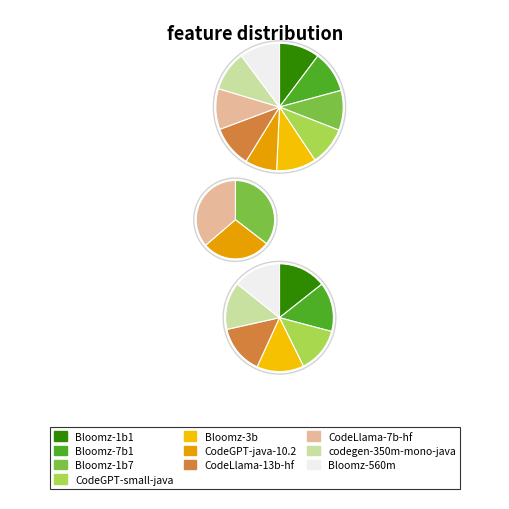

Is there any slice that represents more than half of the pie?

No